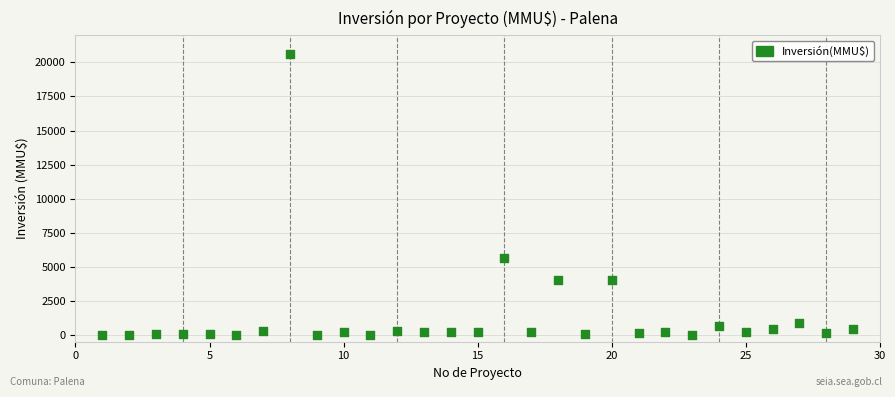

What is the range of Y values (max minus min)?

20605